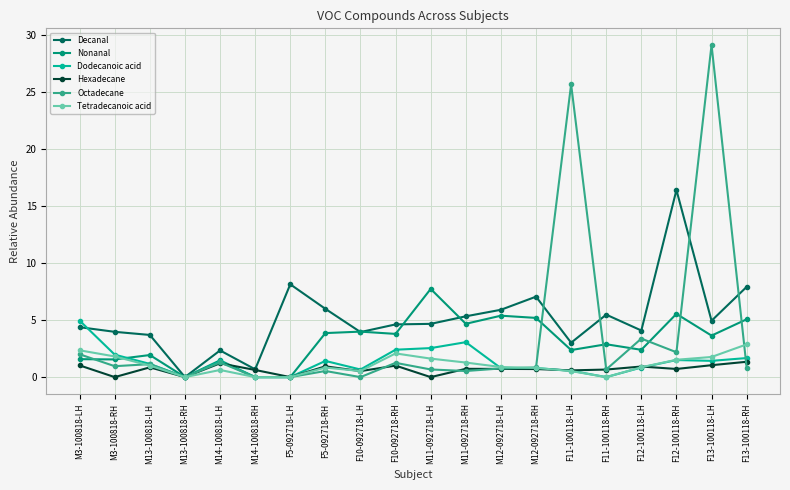

At which category is the sum across all series the highest?

F13-100118-LH